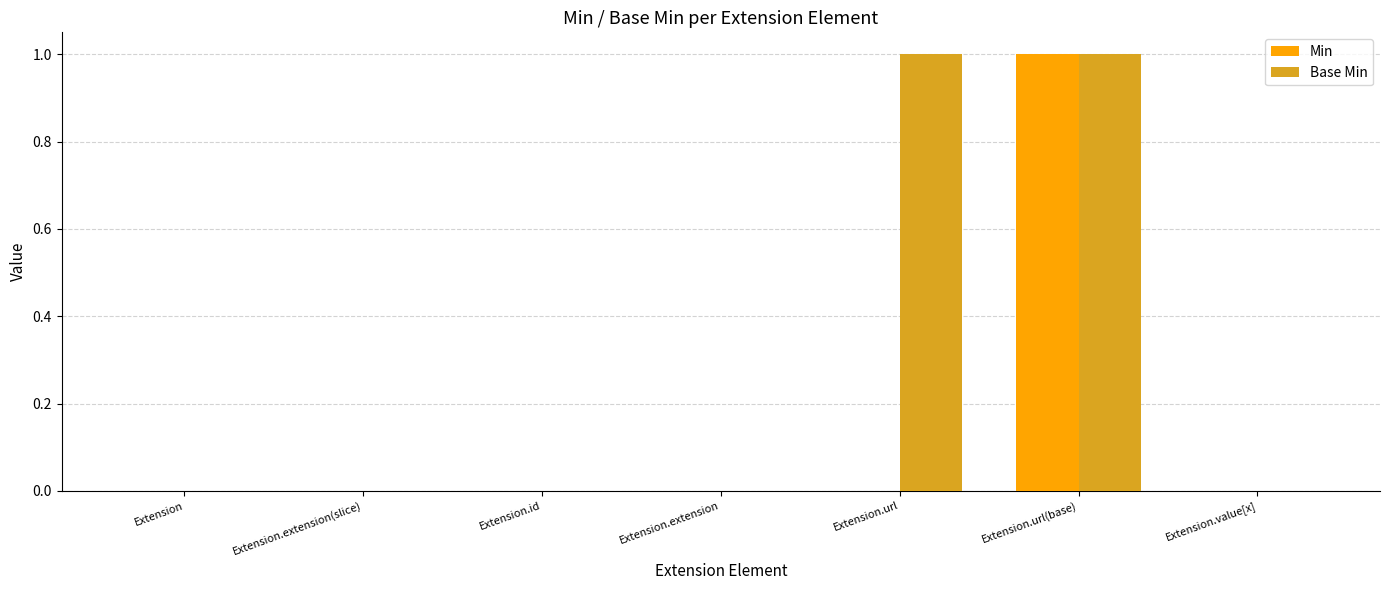

The value of Min at Extension.id is 0. True or false?

True